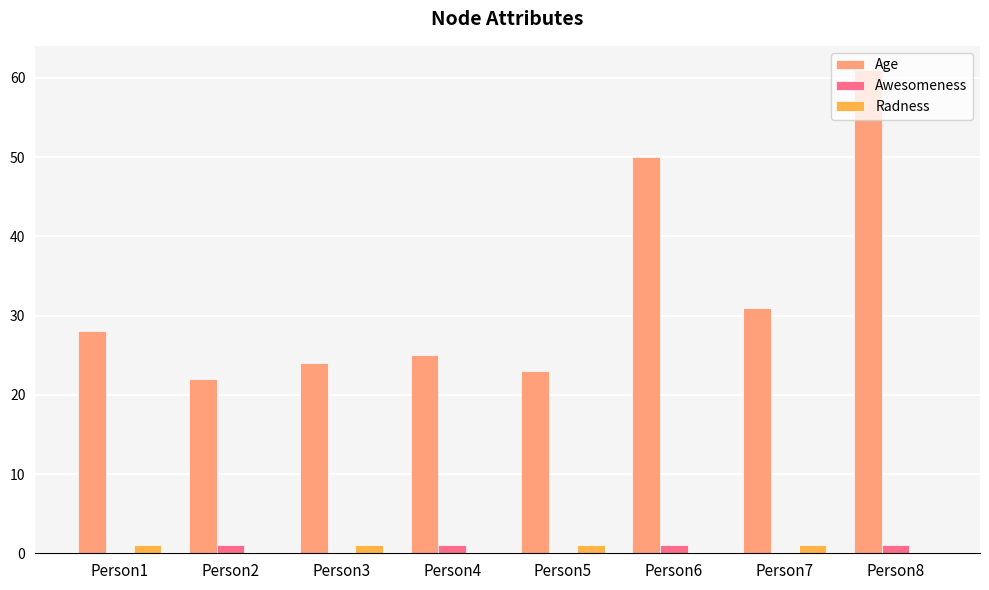

Which series changed the most between Person5 and Person6?

Age